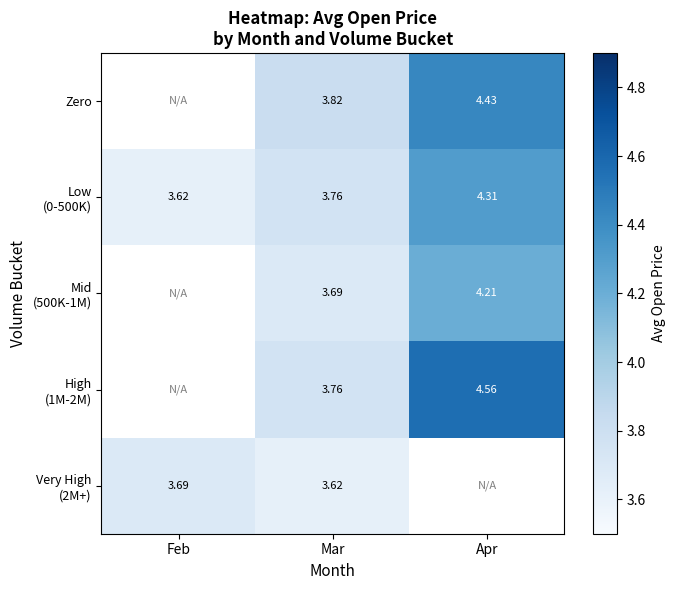

At which label is Low (0-500K) closest to 3?

Feb